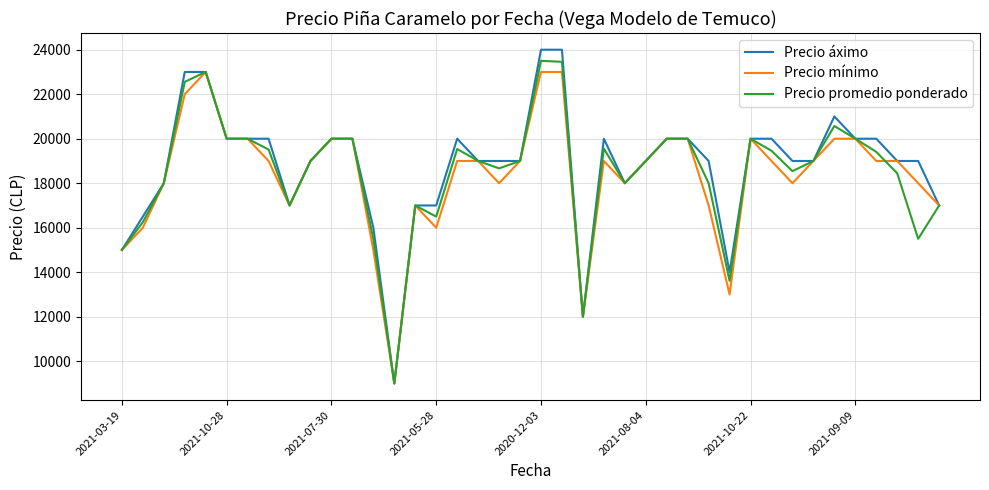

What is the minimum value for Precio promedio ponderado?

9000